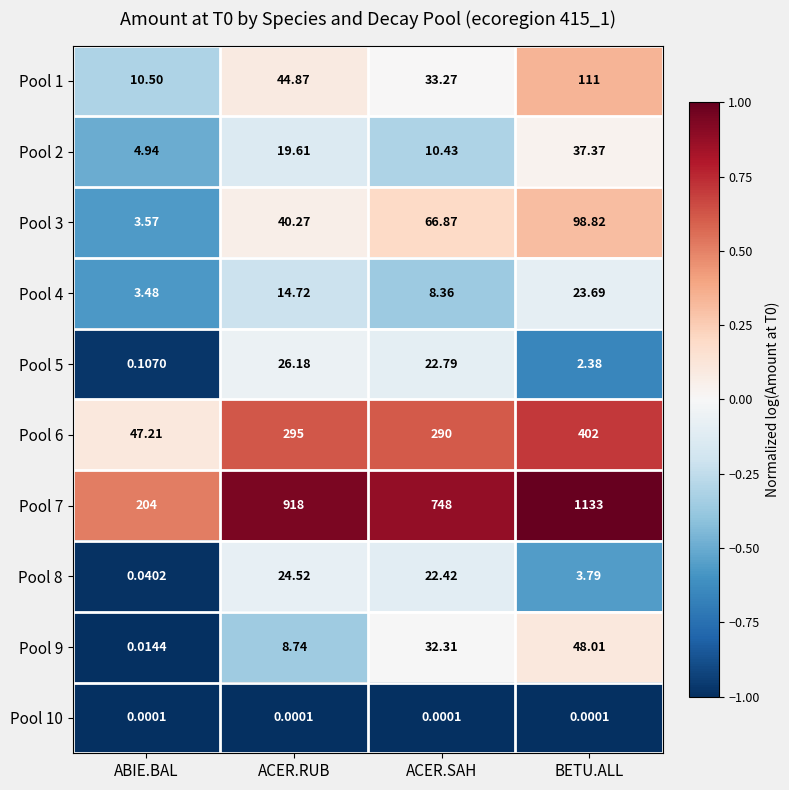

List the series in order of their peak value, highest first.

Pool 7, Pool 6, Pool 1, Pool 3, Pool 9, Pool 2, Pool 5, Pool 8, Pool 4, Pool 10